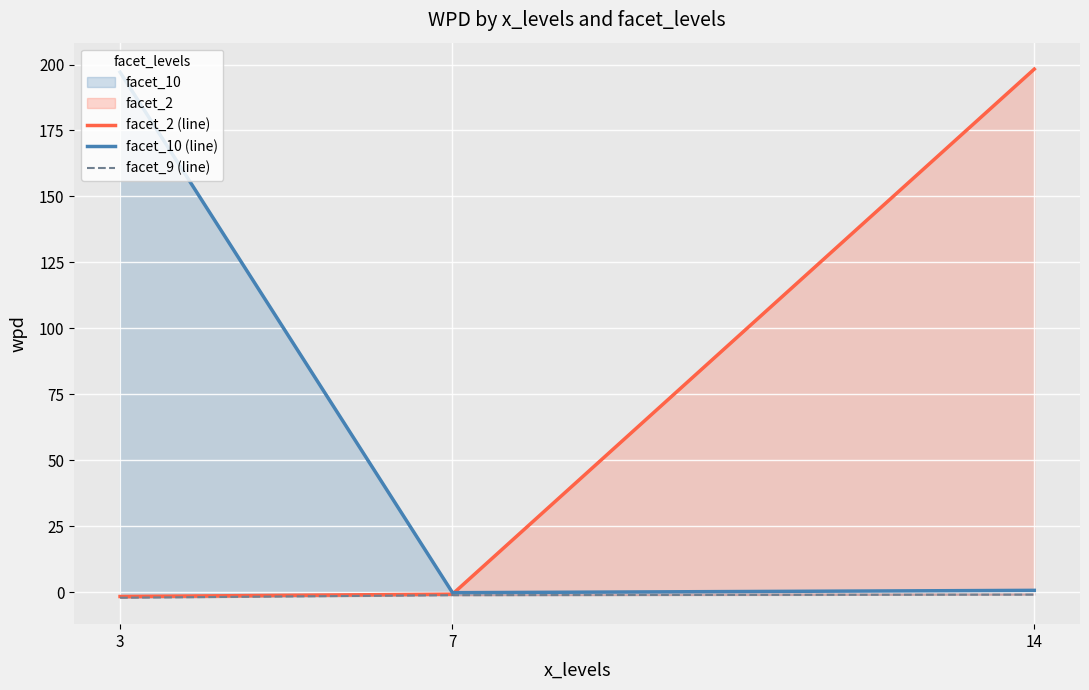

List the series in order of their peak value, lowest first.

facet_9 (line), facet_10 (line), facet_2 (line)